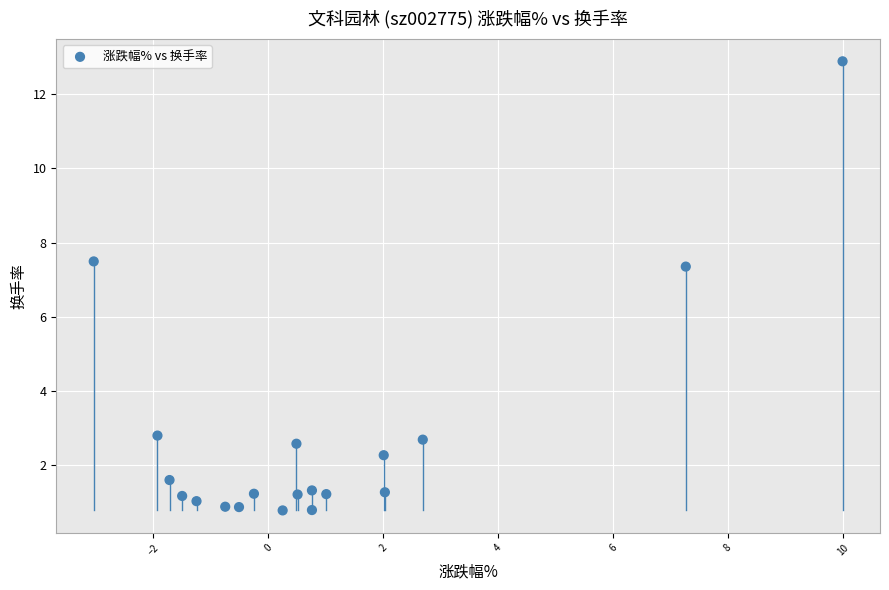

What is the range of Y values (max minus min)?

12.1